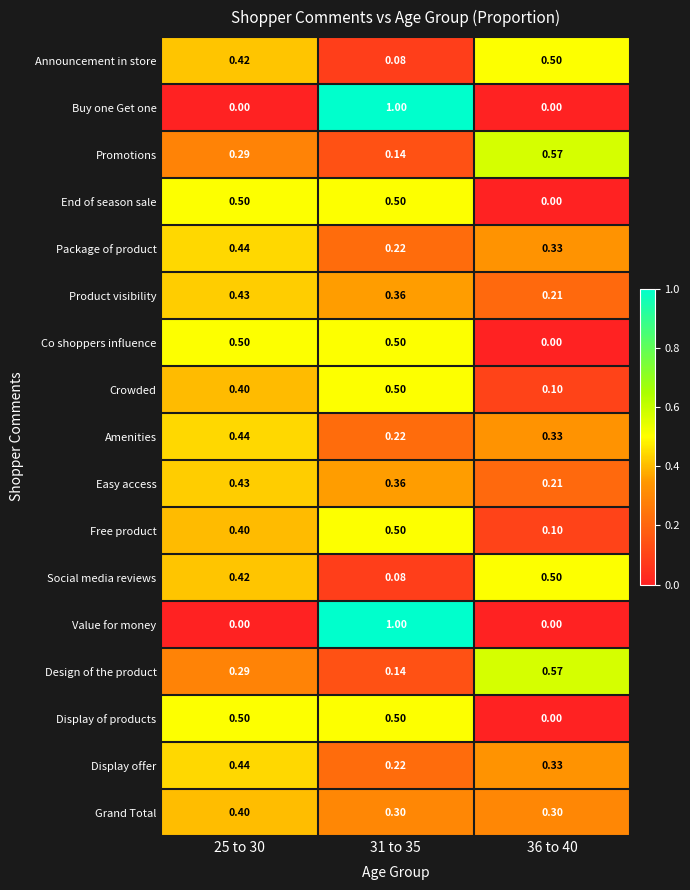

Is the value of Crowded at 25 to 30 greater than the value of Easy access at 36 to 40?

Yes